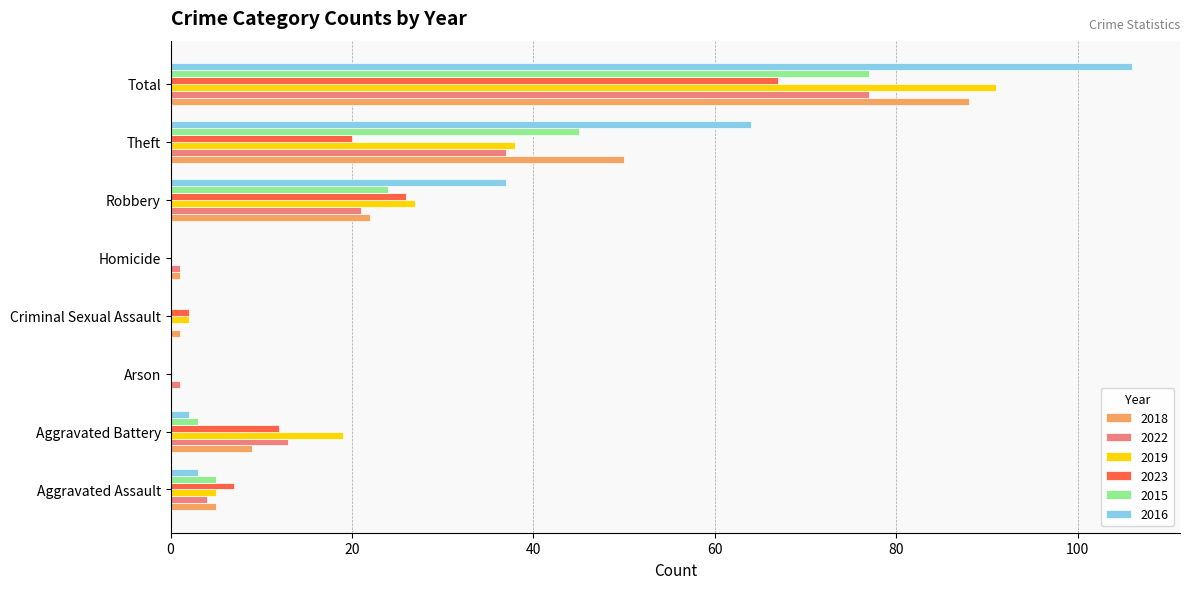

How many distinct data groups are displayed?

6